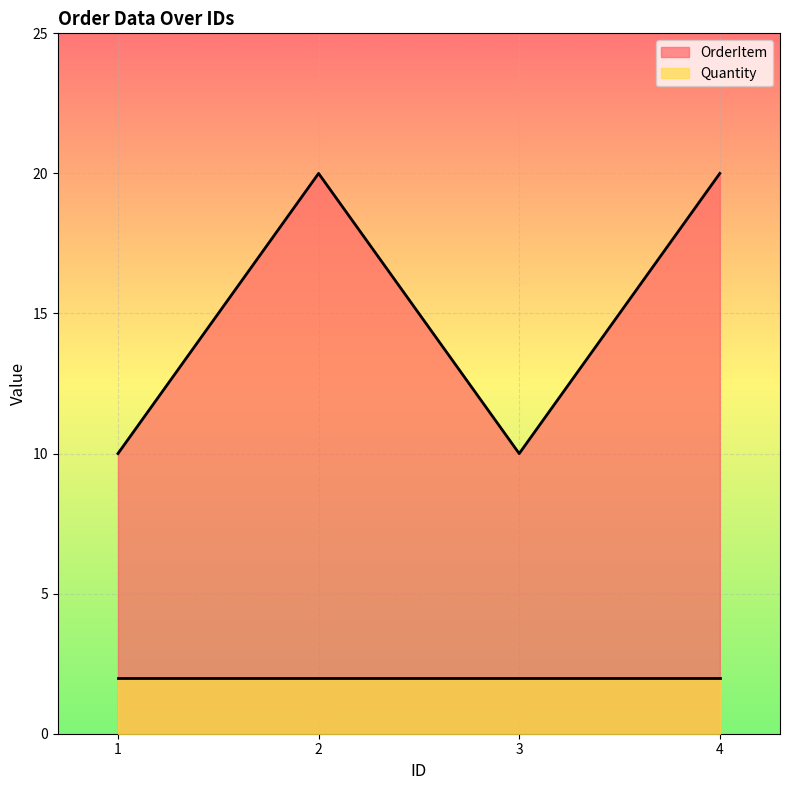

True or false: Quantity has a value of 2 at 3.

True